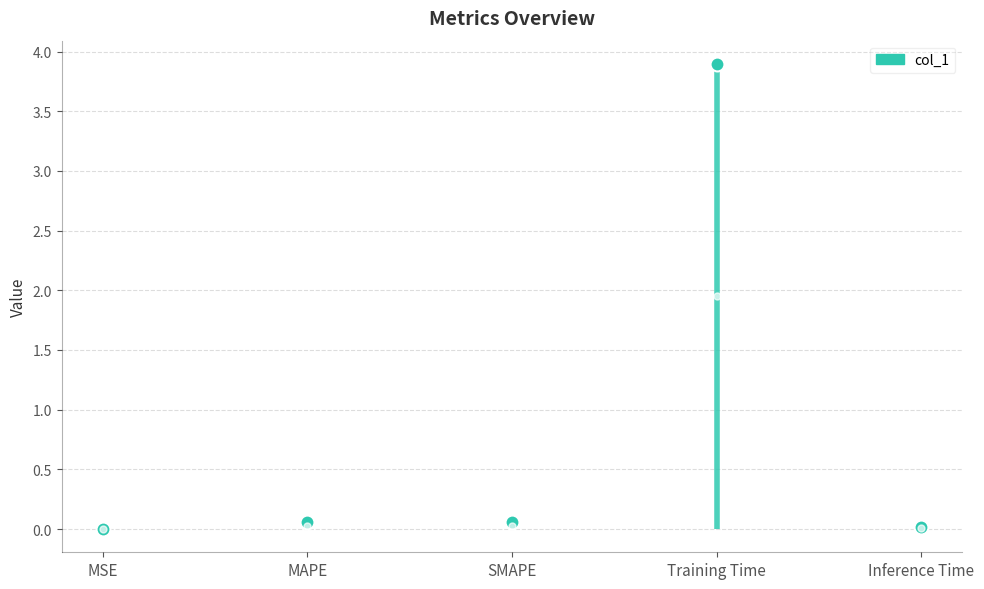

What is the sum of all values?

4.0